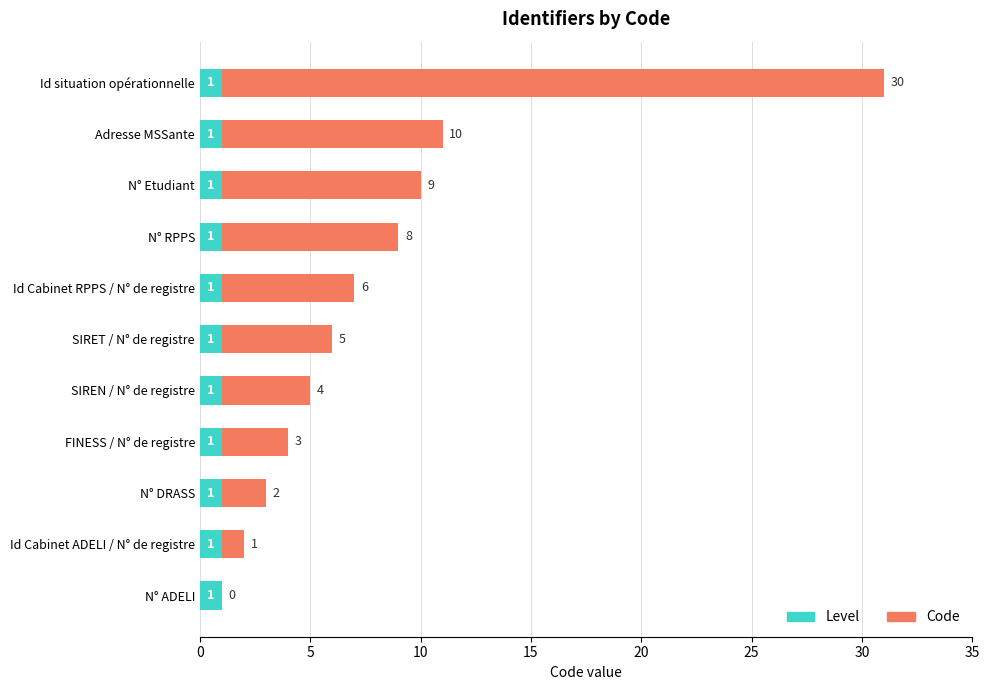

The Level series shows 1 at N° DRASS. True or false?

True